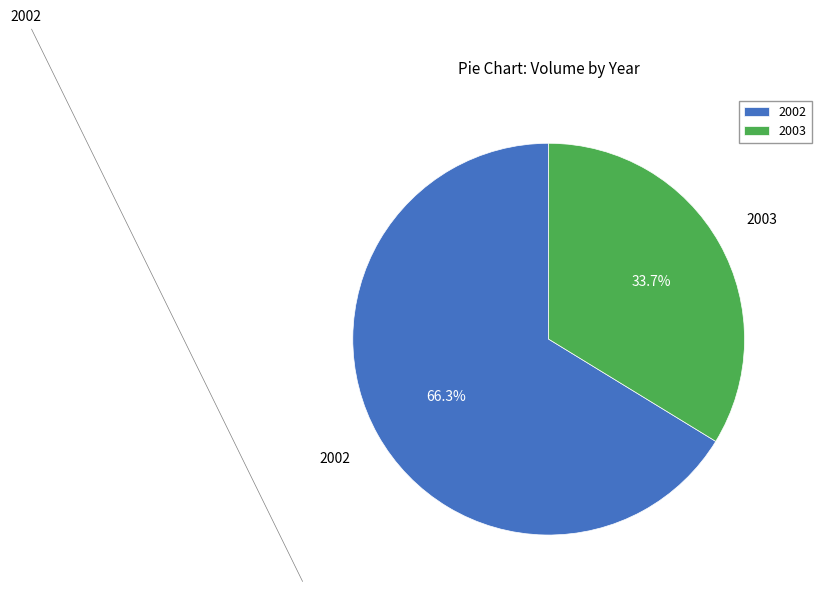

To the nearest percent, what is the average slice percentage?

50%